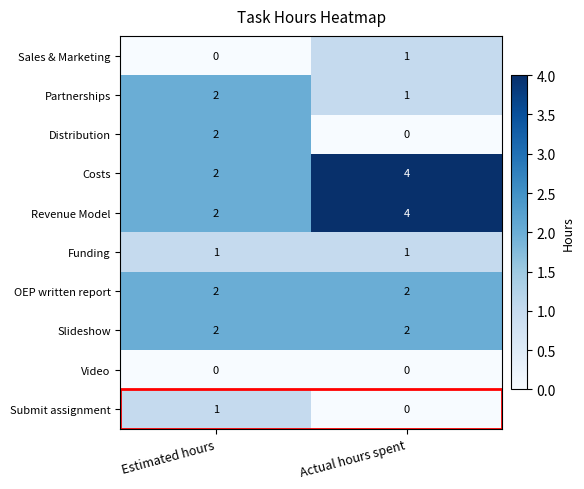

What is the average value of the Revenue Model series?

3